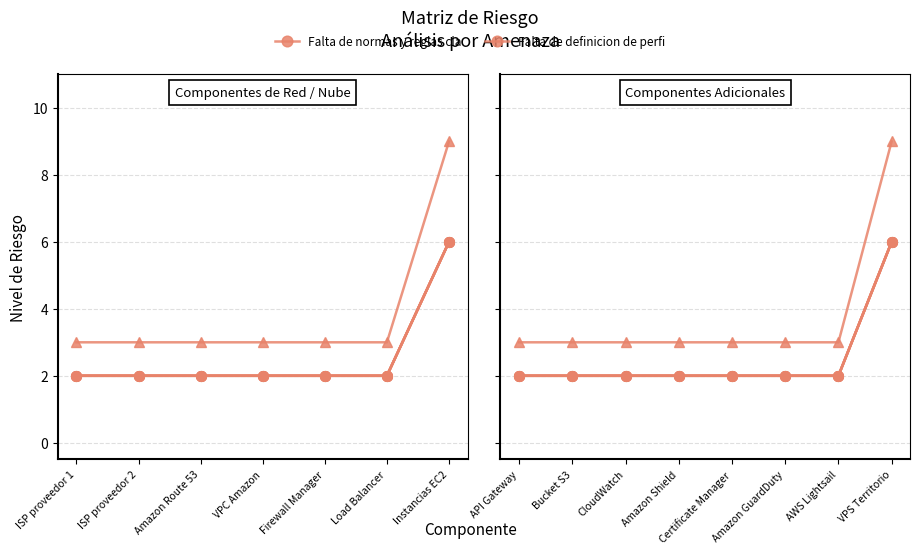

The value of Ausencia de documentacion at Firewall Manager is 3. True or false?

False